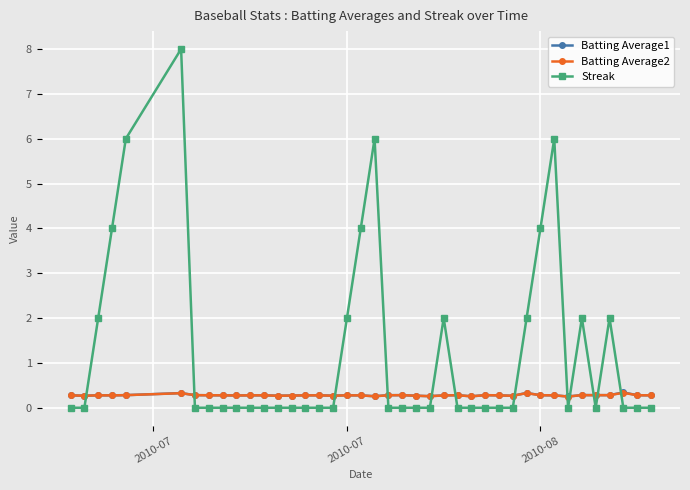

What is the maximum value for Streak?

8.0